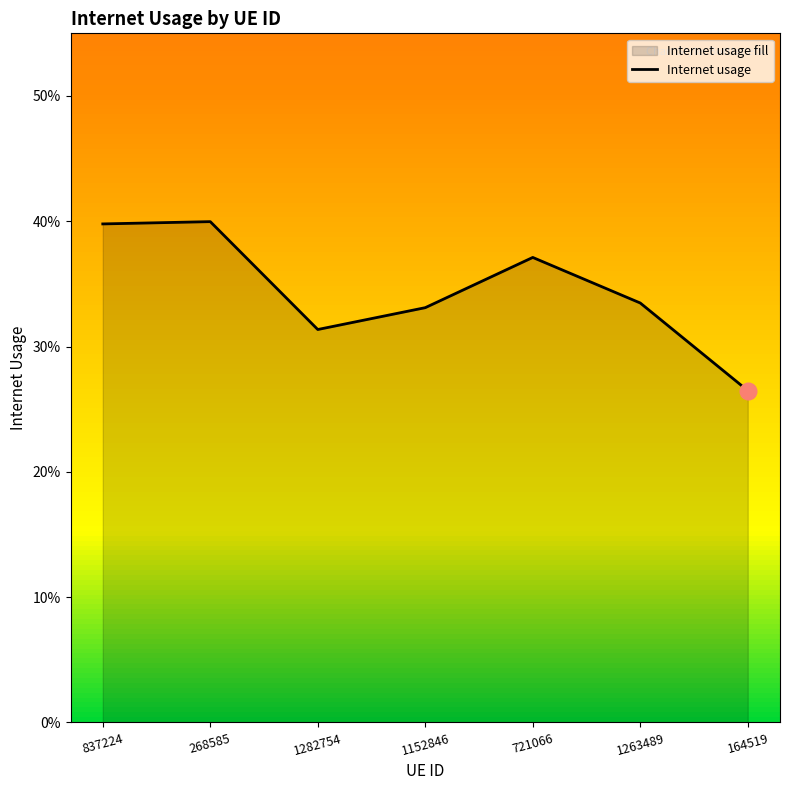

List the labels in order of value, smallest first.

164519, 1282754, 1152846, 1263489, 721066, 837224, 268585